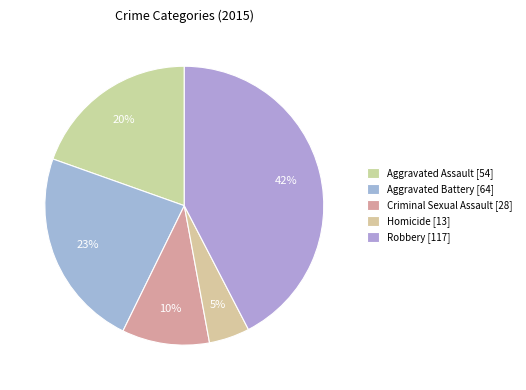

How many segments does this pie chart have?

5